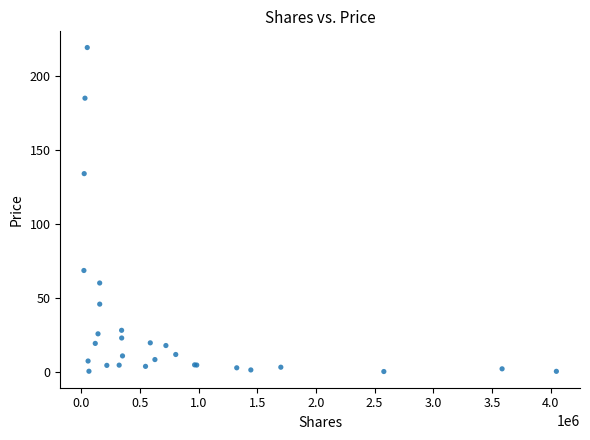

What Y value in the scatter plot is closest to 109?

133.9